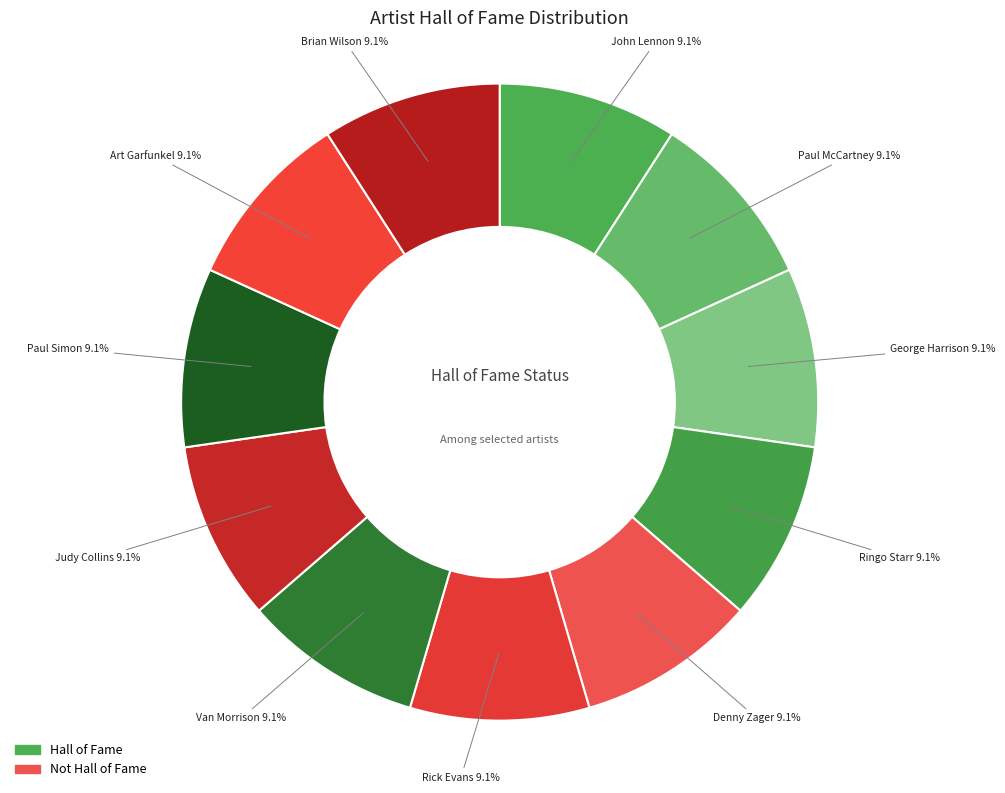

What percentage is NOT represented by George Harrison?

90.9%